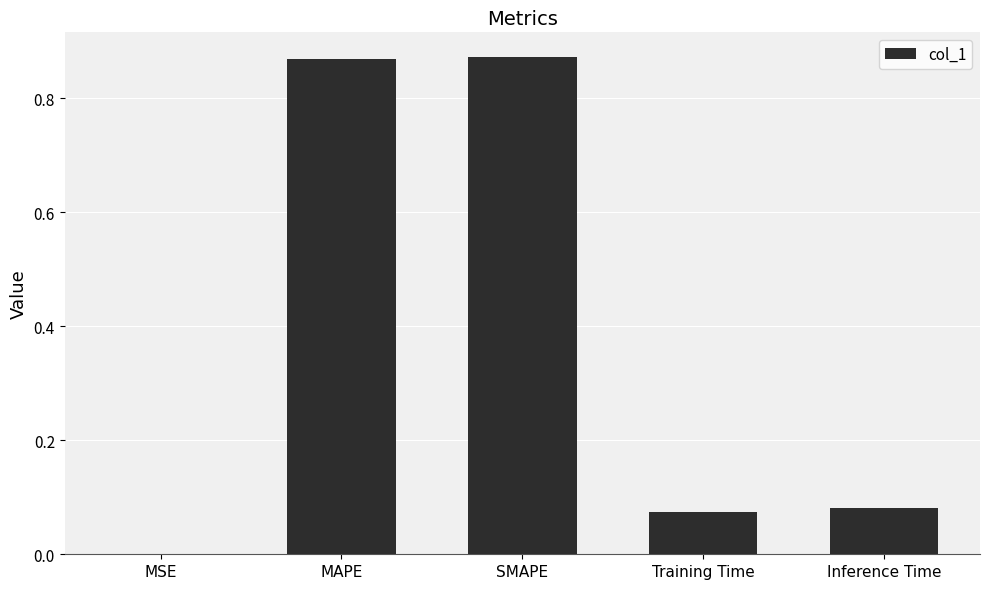

What is the sum of all values?

1.9